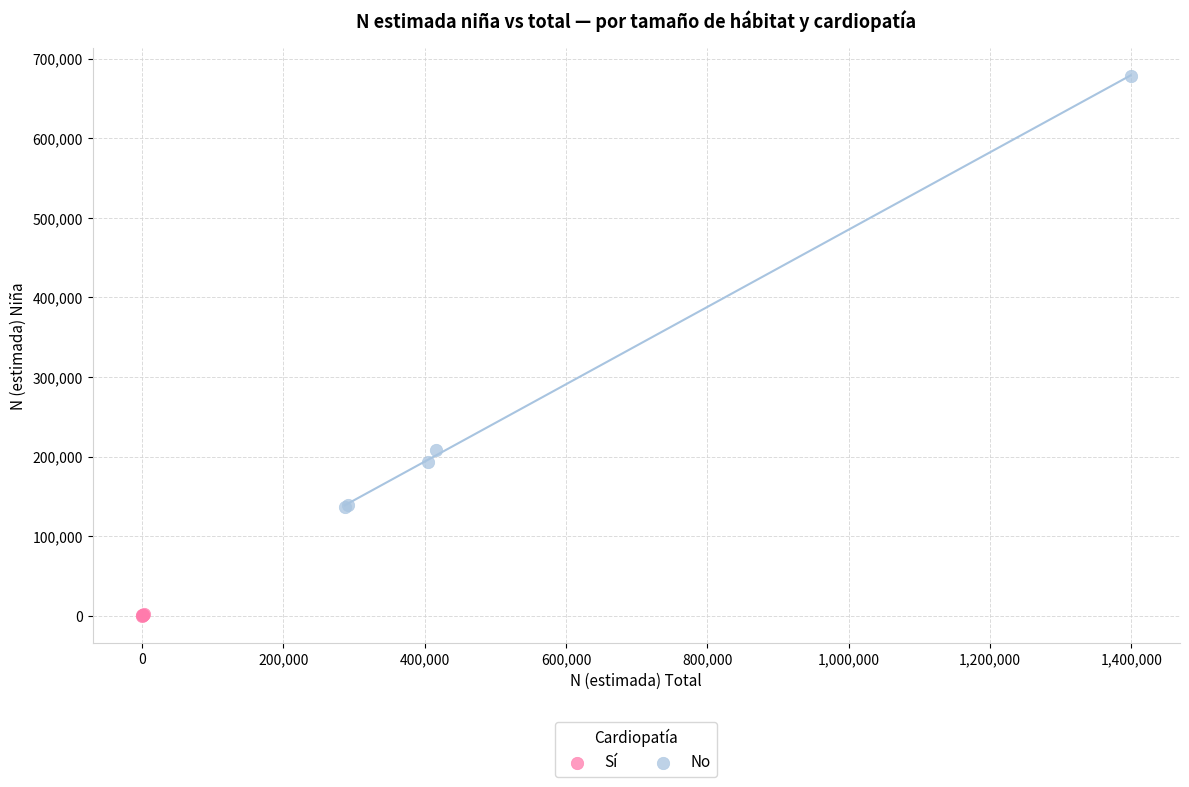

Which series reaches the maximum Y coordinate?

No